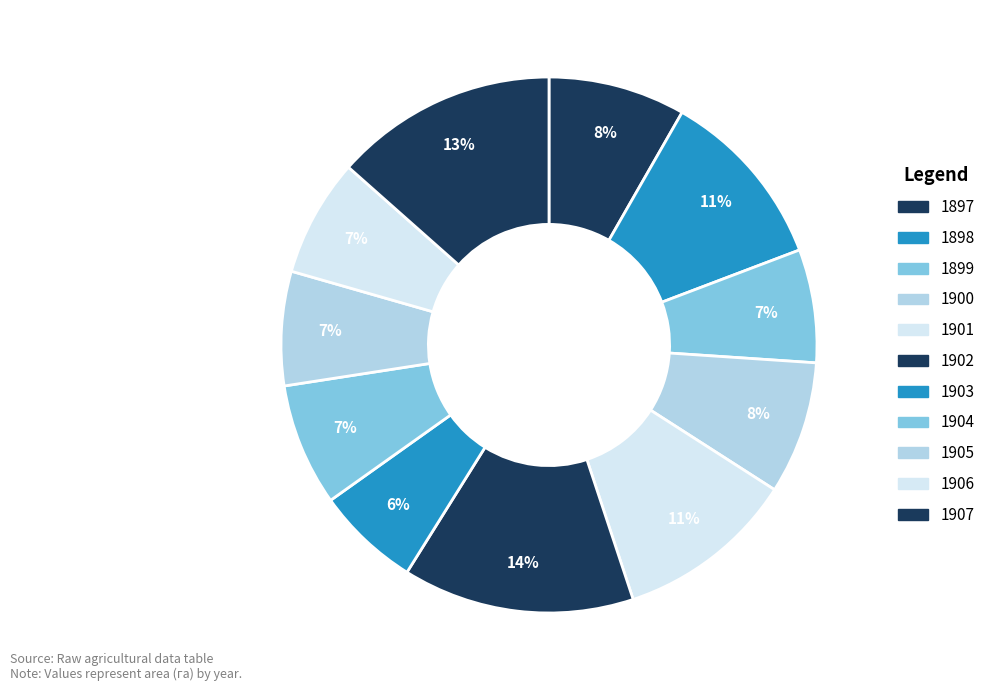

To the nearest percent, what percentage of the pie is 1902?

14%